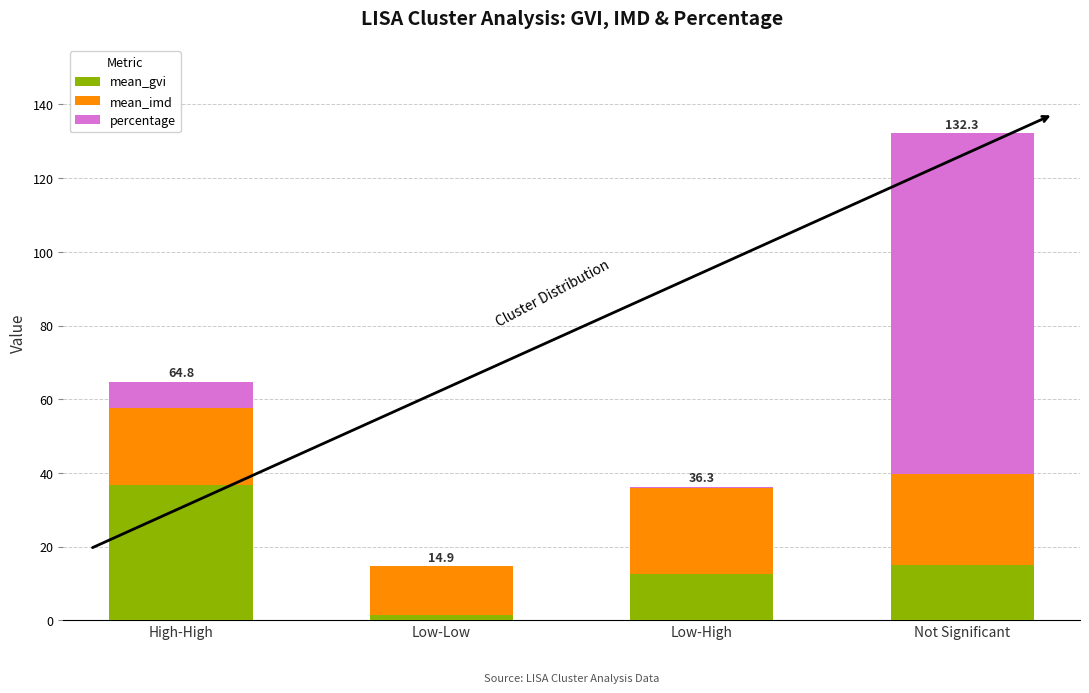

At which category is the sum across all series the highest?

Not Significant